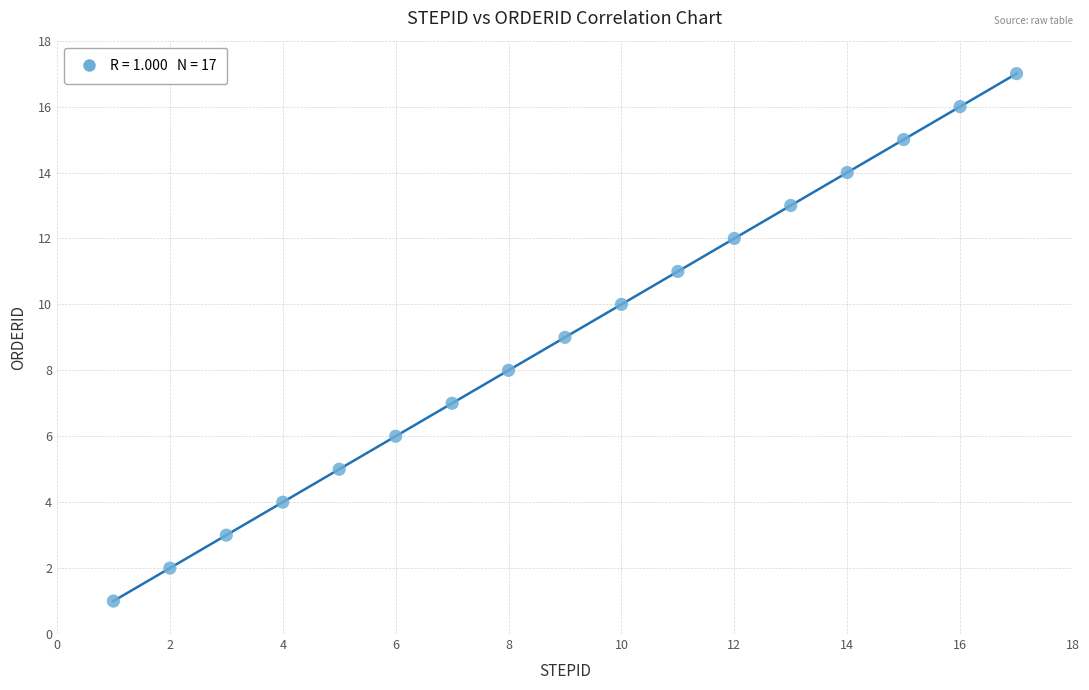

What is the range of X values (max minus min)?

16